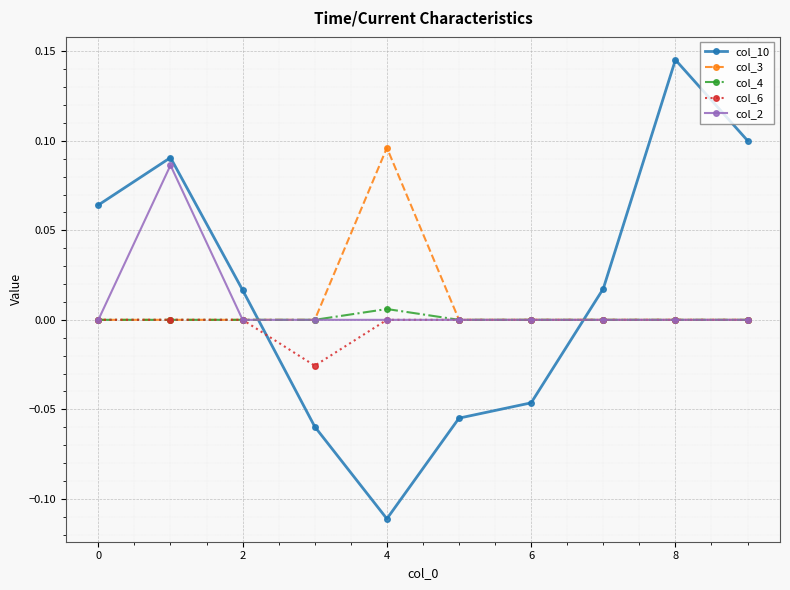

True or false: col_10 and col_6 cross at least once.

True